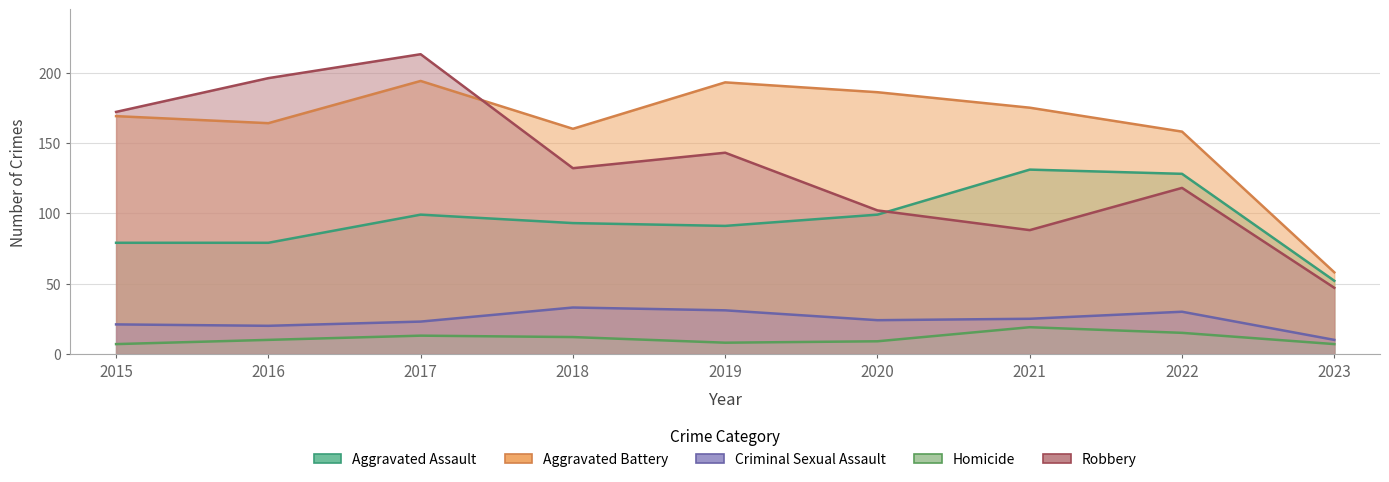

What is the average value of the Robbery series?

135